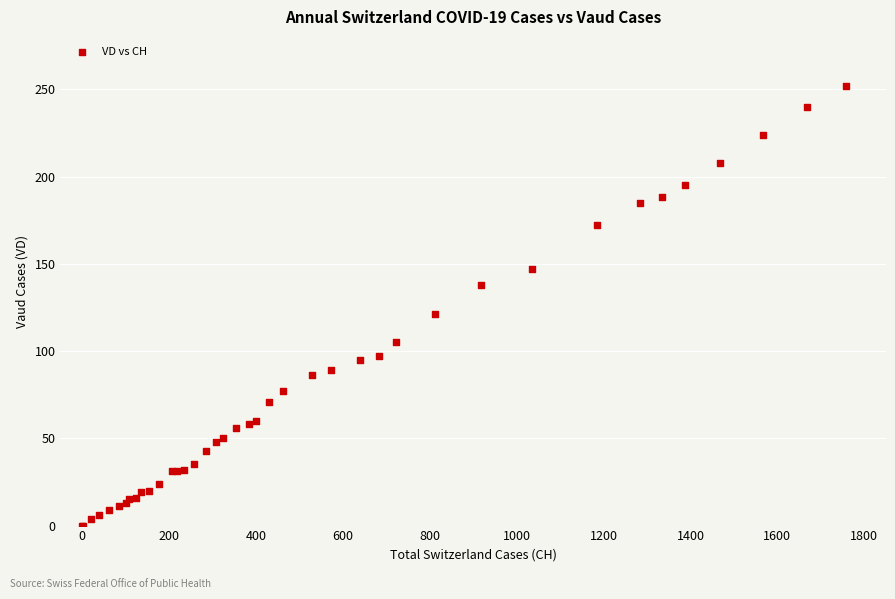

What Y value in the scatter plot is closest to 126?

121